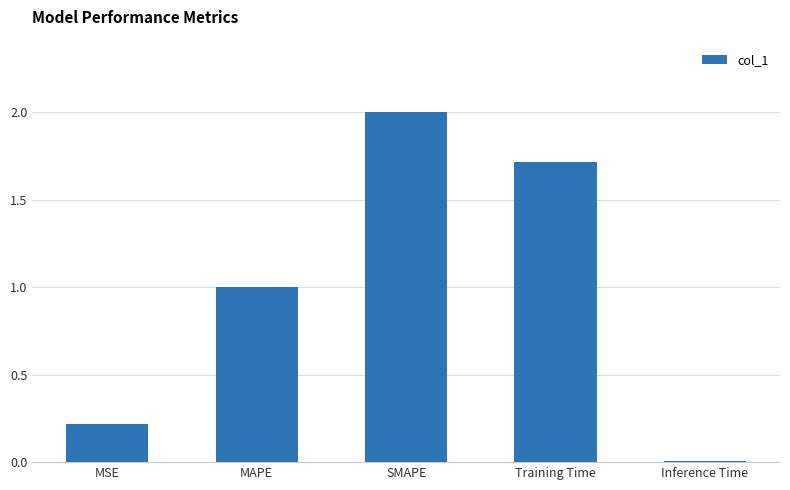

List the labels in order of value, smallest first.

Inference Time, MSE, MAPE, Training Time, SMAPE